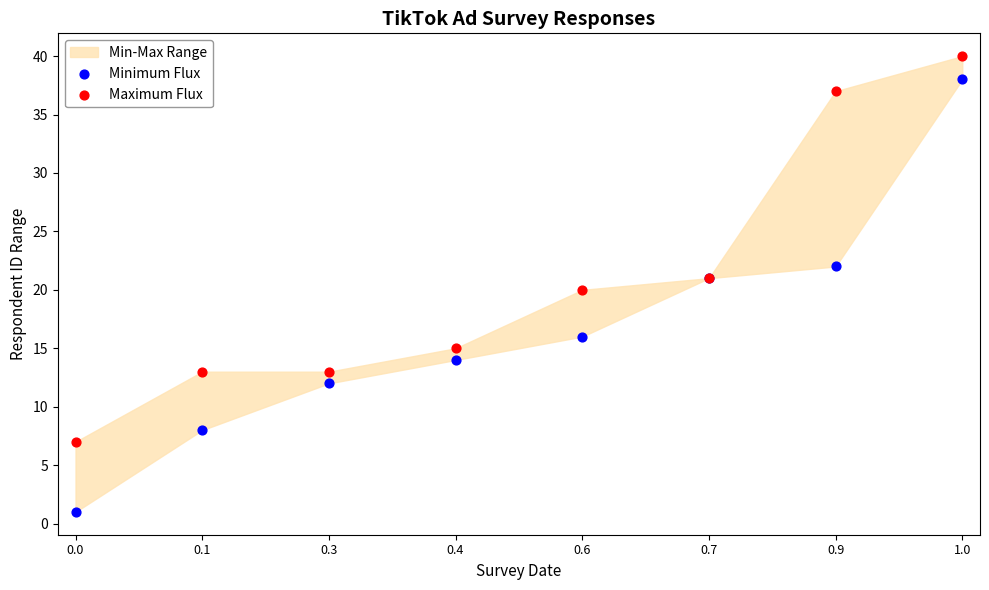

In the Maximum Flux series, what Y value is closest to 23?

21